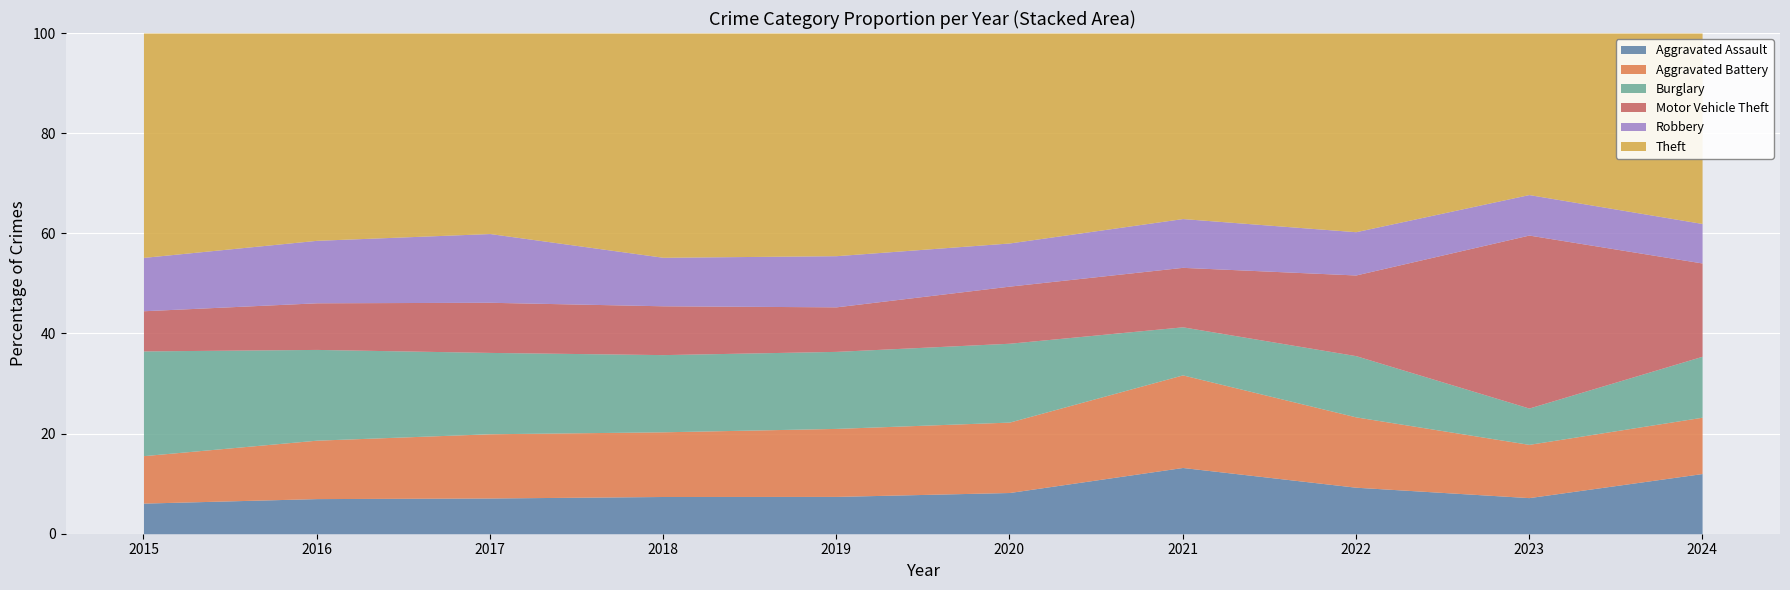

Rank the series at 2017 from highest to lowest value.

Theft, Burglary, Robbery, Aggravated Battery, Motor Vehicle Theft, Aggravated Assault